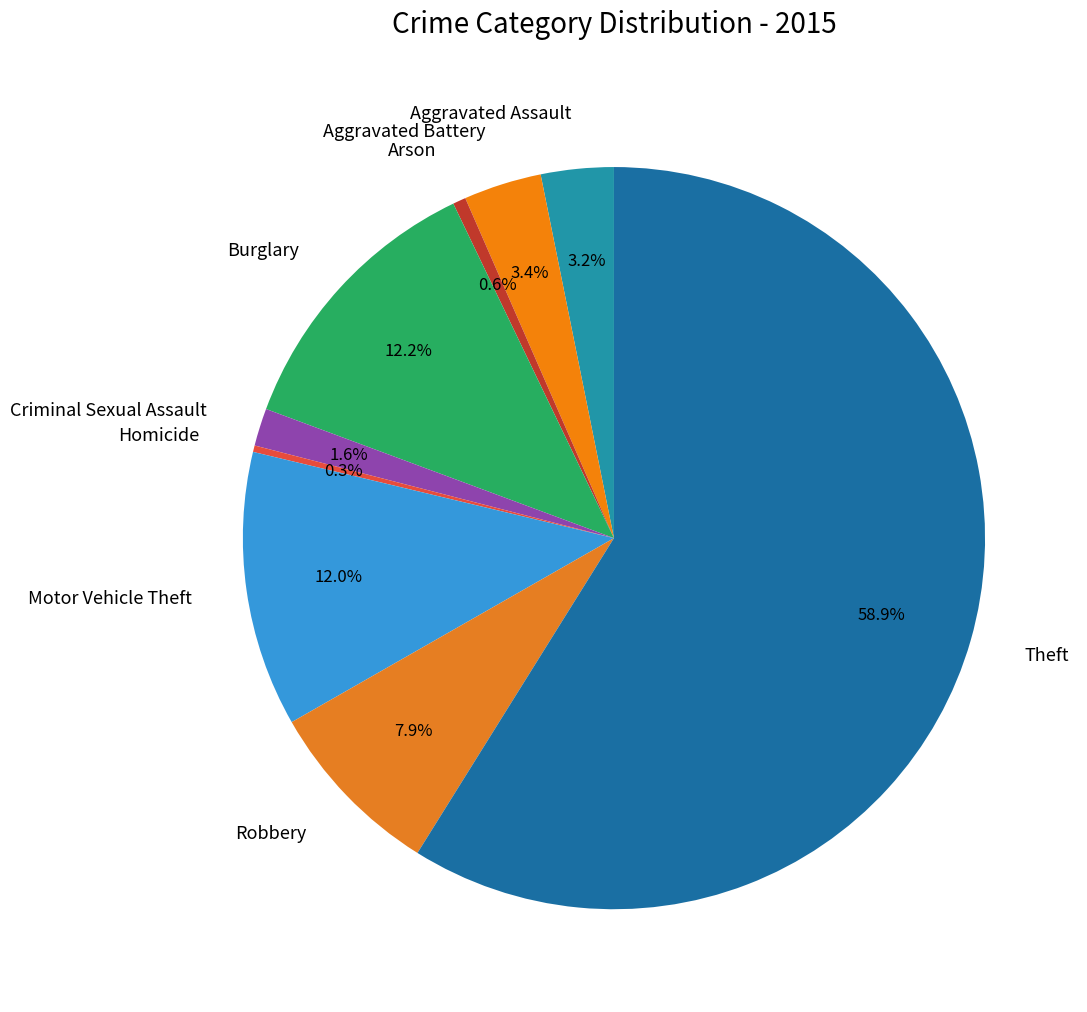

Which category has the biggest portion of the pie?

Theft